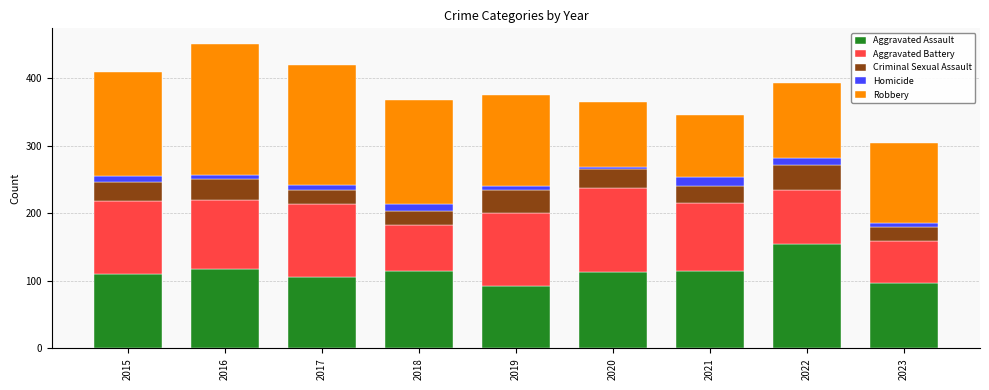

What is the difference between the second highest and minimum values in the Aggravated Assault series?

26